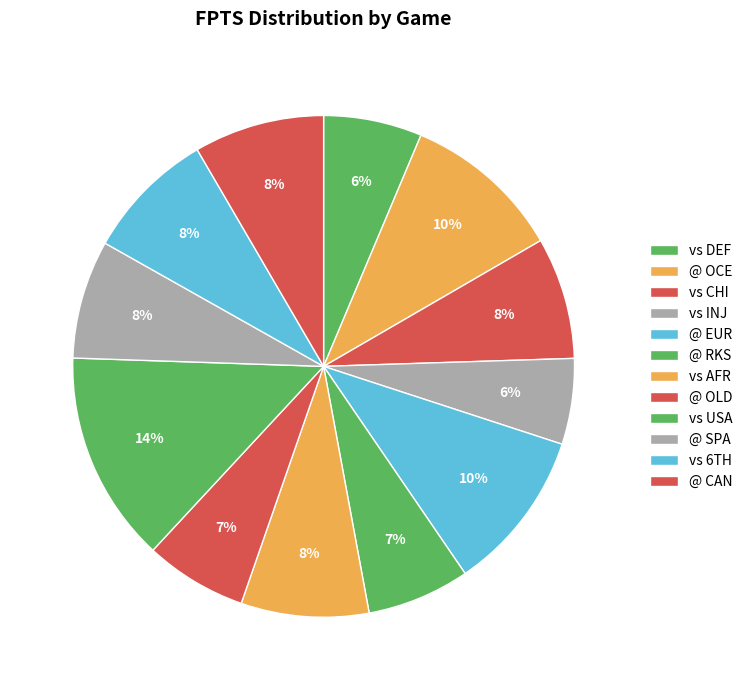

Rank the categories by value from lowest to highest.

vs INJ, vs DEF, @ OLD, @ RKS, @ SPA, vs CHI, vs AFR, @ CAN, vs 6TH, @ OCE, @ EUR, vs USA